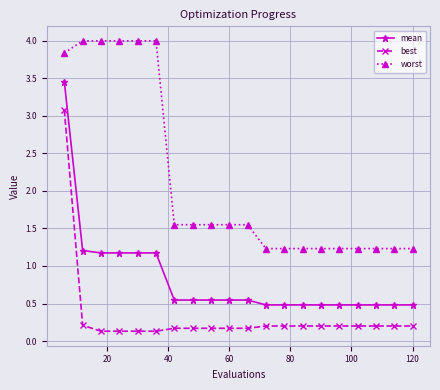

What is the lowest value of the worst series?

1.2